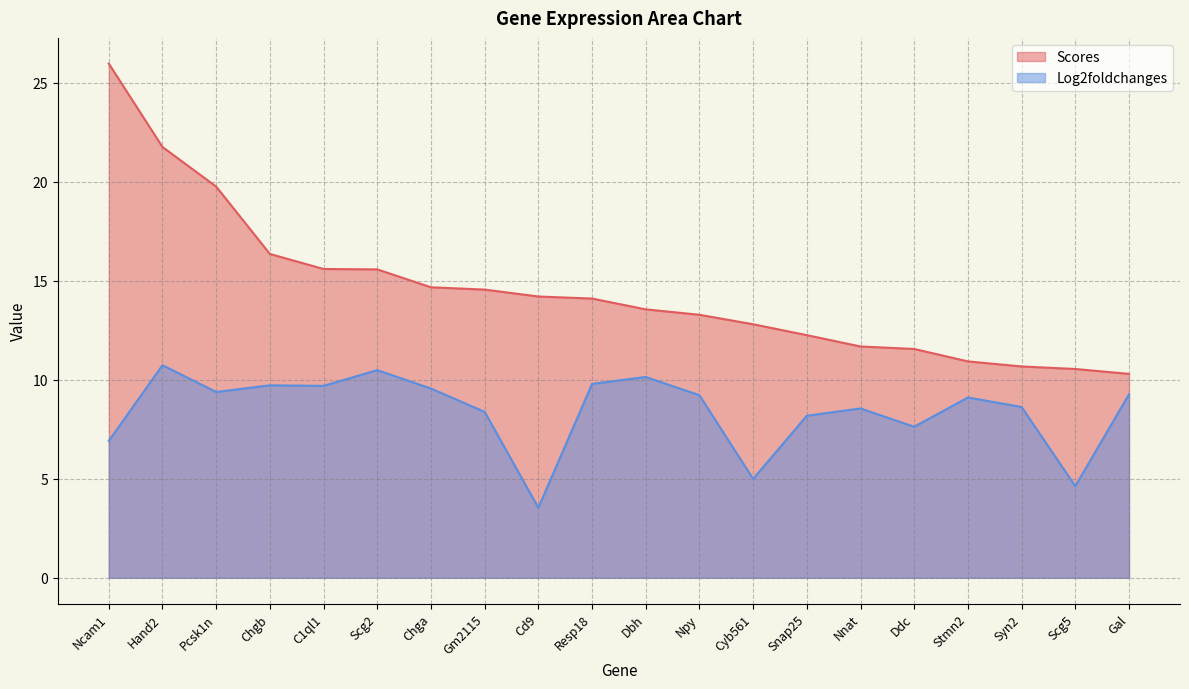

Reading left to right, list all the values displayed in this chart.

Scores: Ncam1=26.0	Hand2=21.8	Pcsk1n=19.8	Chgb=16.4	C1ql1=15.6	Scg2=15.6	Chga=14.7	Gm2115=14.6	Cd9=14.2	Resp18=14.1	Dbh=13.6	Npy=13.3	Cyb561=12.8	Snap25=12.3	Nnat=11.7	Ddc=11.6	Stmn2=10.9	Syn2=10.7	Scg5=10.5	Gal=10.3
Log2foldchanges: Ncam1=6.9	Hand2=10.7	Pcsk1n=9.4	Chgb=9.7	C1ql1=9.7	Scg2=10.5	Chga=9.6	Gm2115=8.4	Cd9=3.5	Resp18=9.8	Dbh=10.1	Npy=9.2	Cyb561=5.0	Snap25=8.2	Nnat=8.6	Ddc=7.6	Stmn2=9.1	Syn2=8.6	Scg5=4.6	Gal=9.3